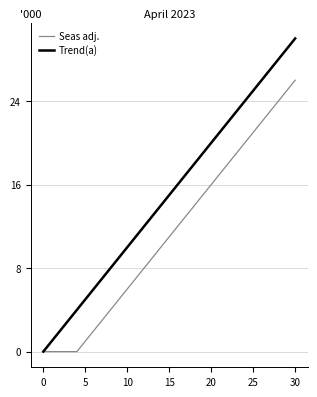

List the series in order of their overall mean, highest first.

Trend(a), Seas adj.